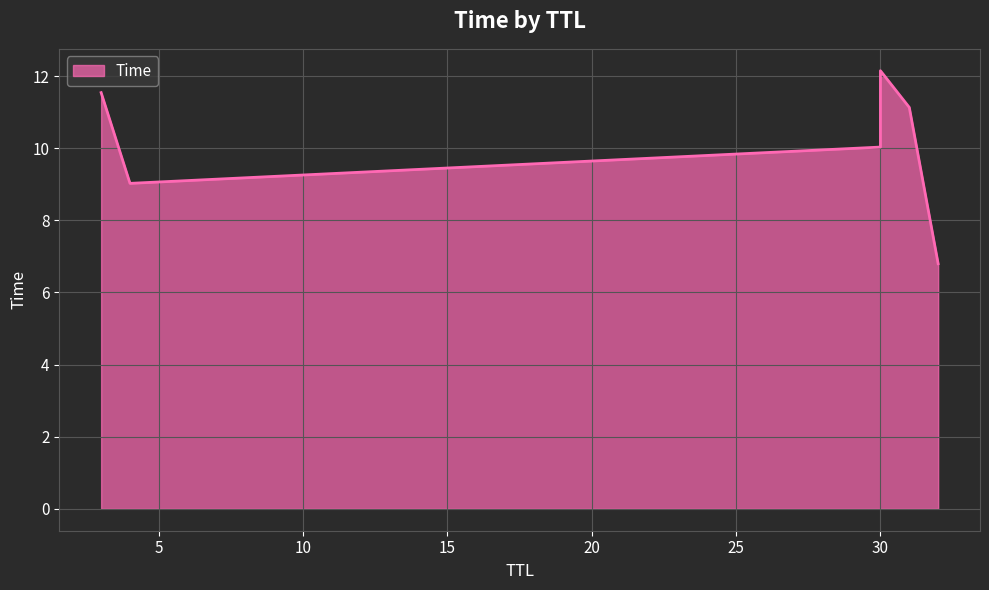

What is the sum of all values?

60.7